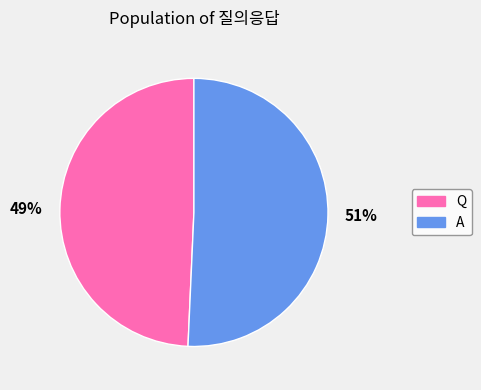

The Q slice represents 49% of the pie. True or false?

True